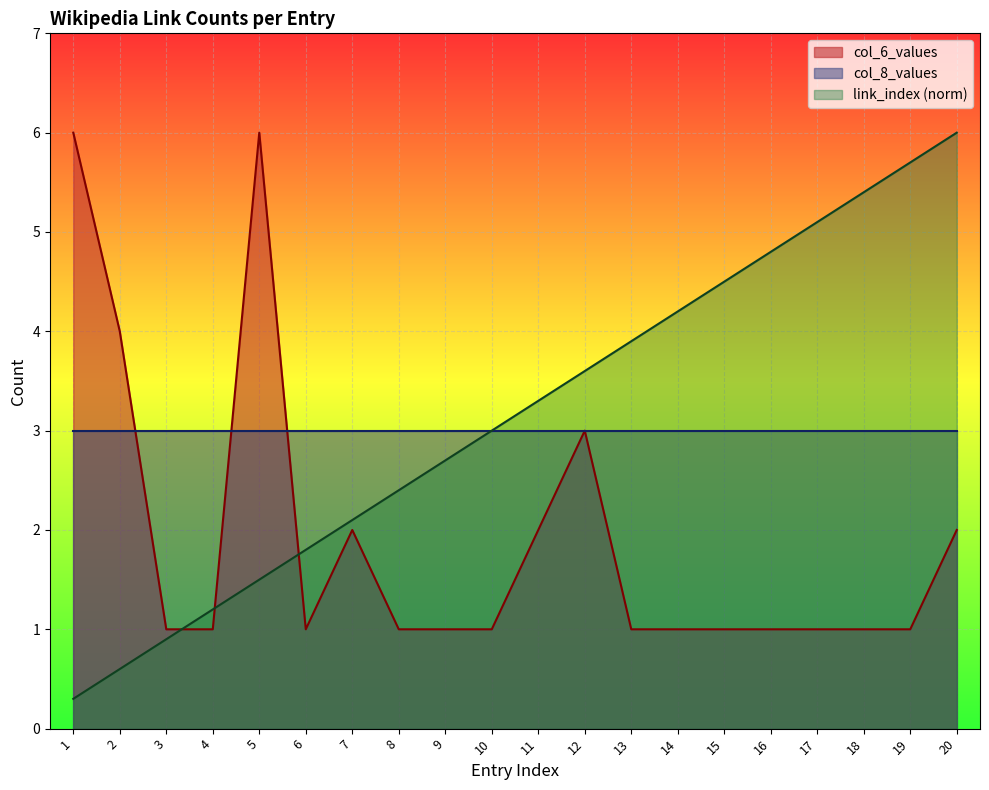

What is the value of the link_index point at the 6th from the left?

1.8